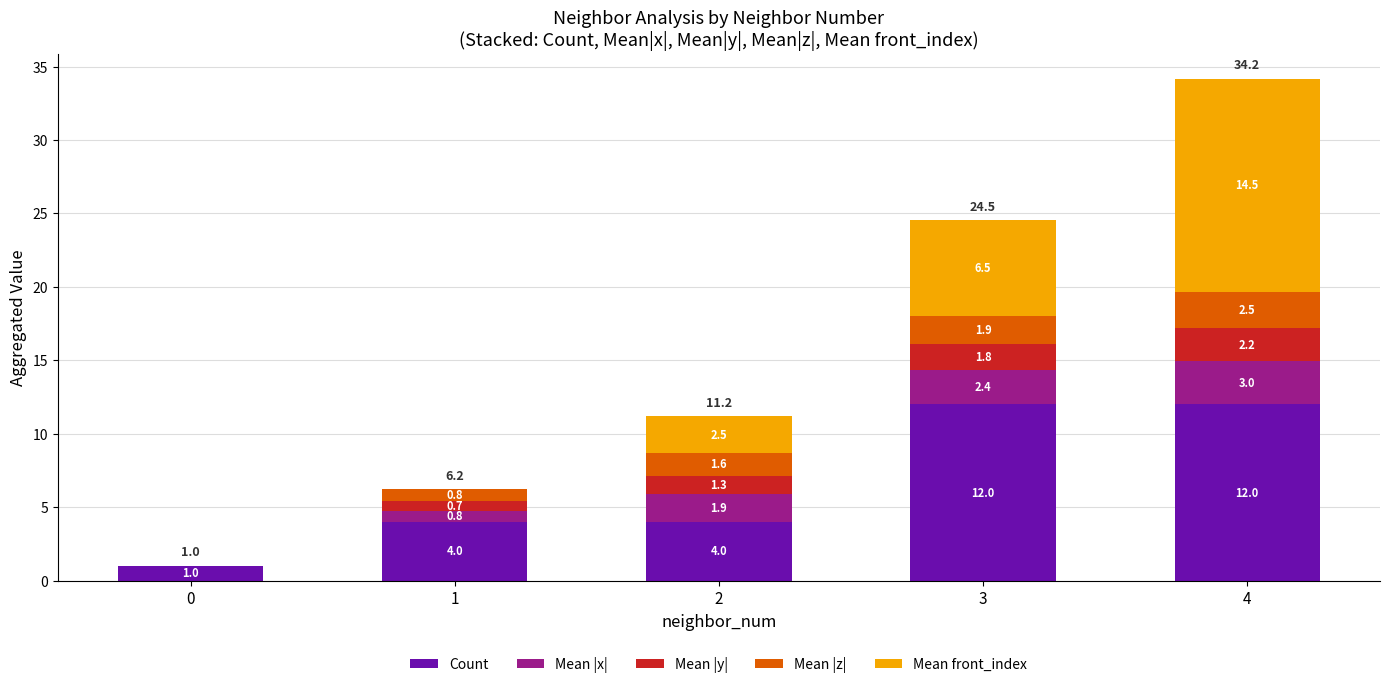

What is the highest value of the Count series?

12.0